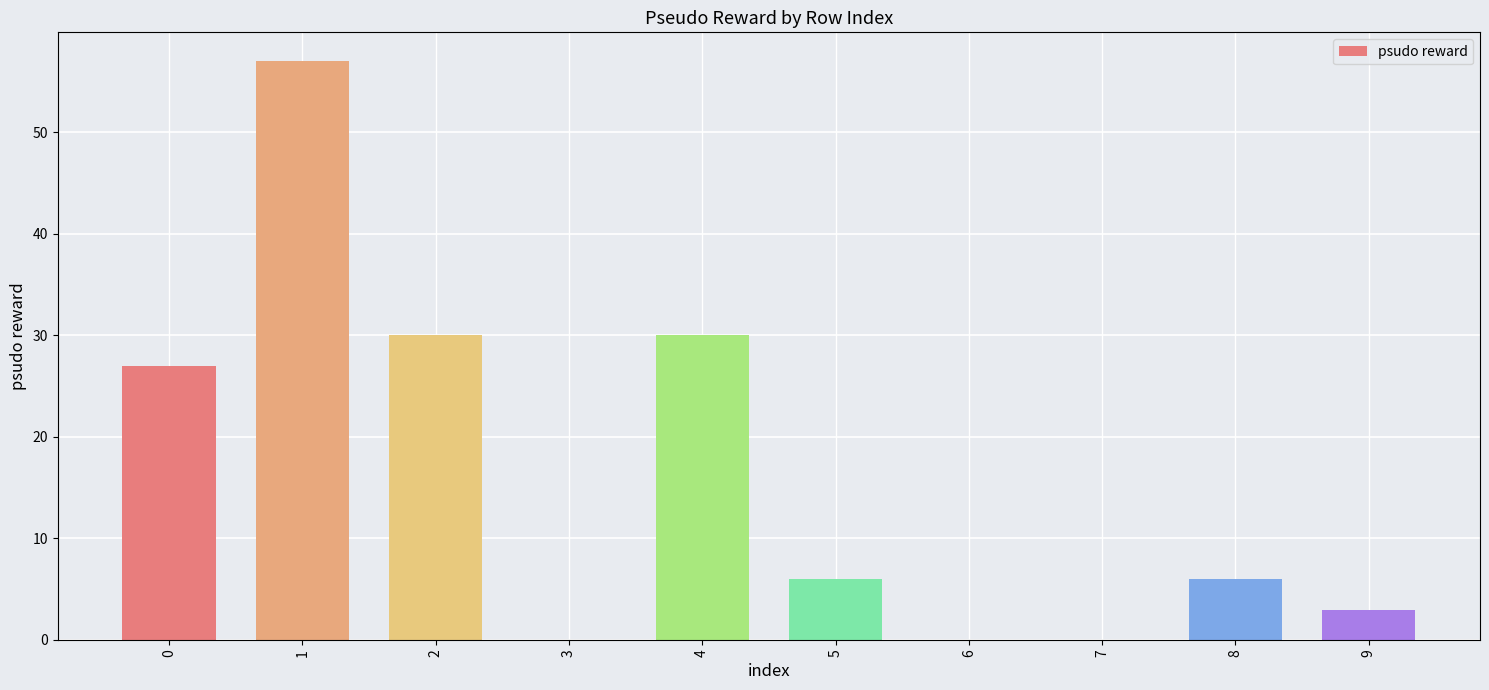

Which has a higher value, 2 or 7?

2